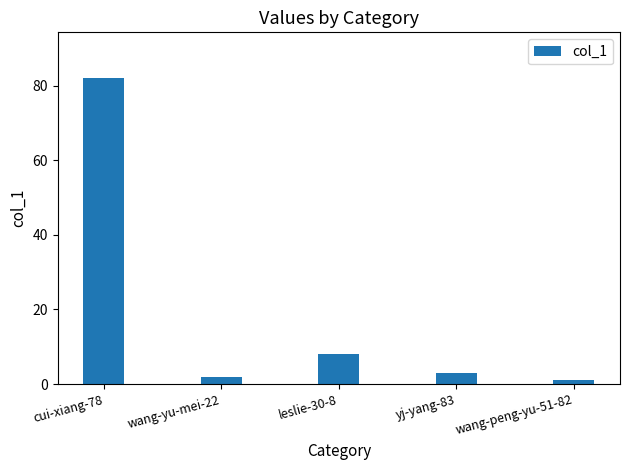

Where is the data nearest to the value 41?

leslie-30-8